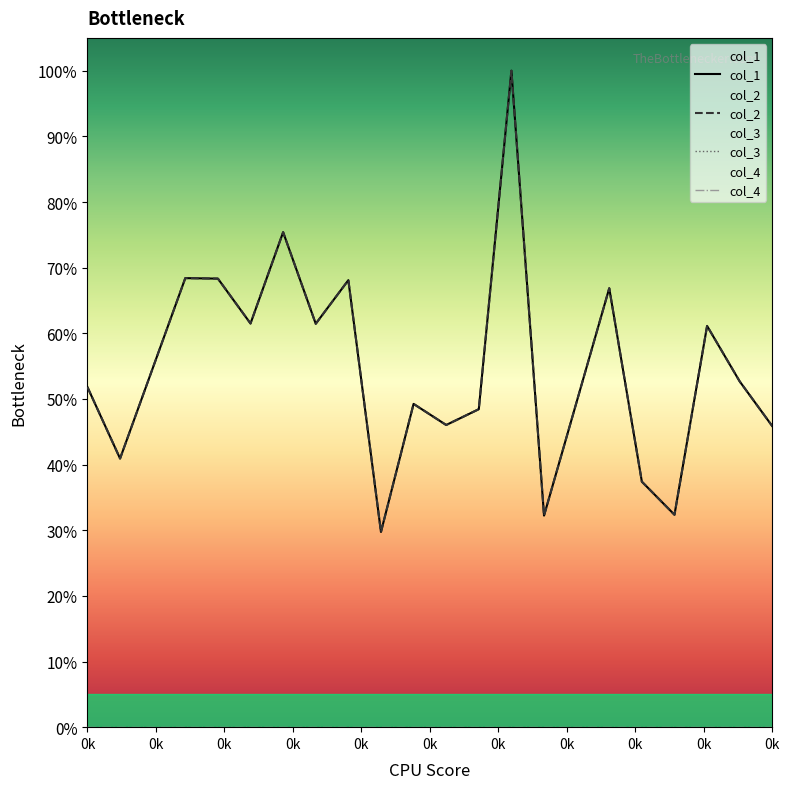

What is the label of the 16th point from the right?

0k